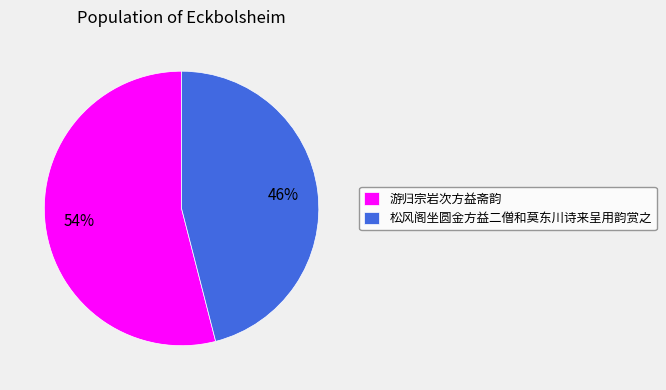

To the nearest percent, what is the difference between the 松风阁坐圆金方益二僧和莫东川诗来呈用韵赏之 and 游归宗岩次方益斋韵 slice percentages?

8%